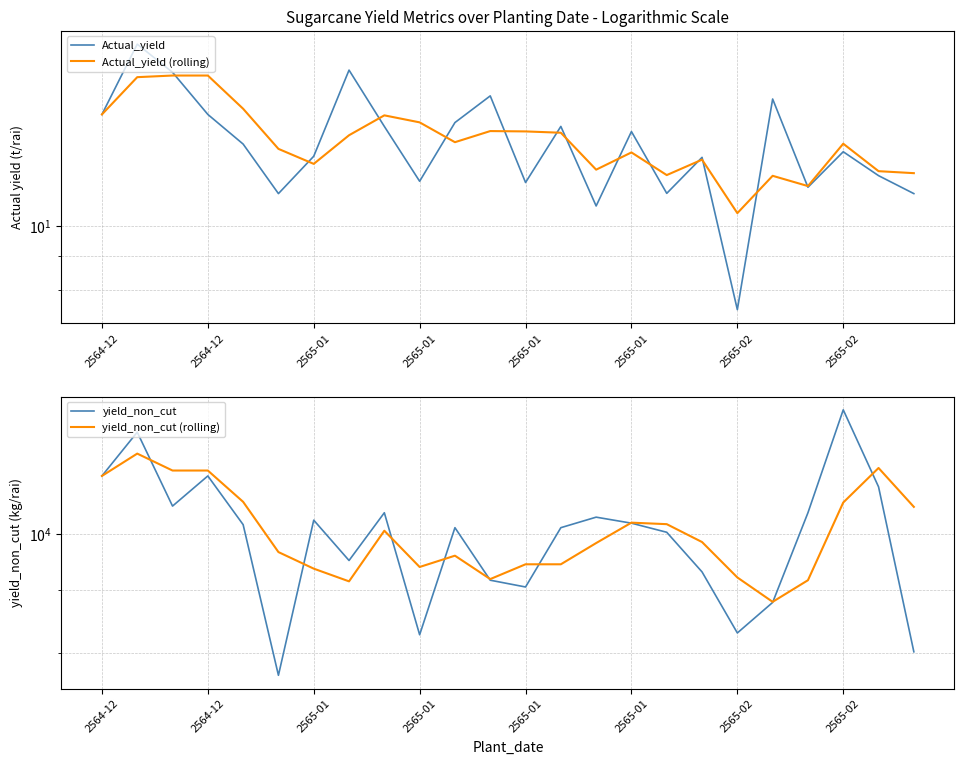

True or false: yield_non_cut (rolling) has more than 0 points higher than both neighbors.

True